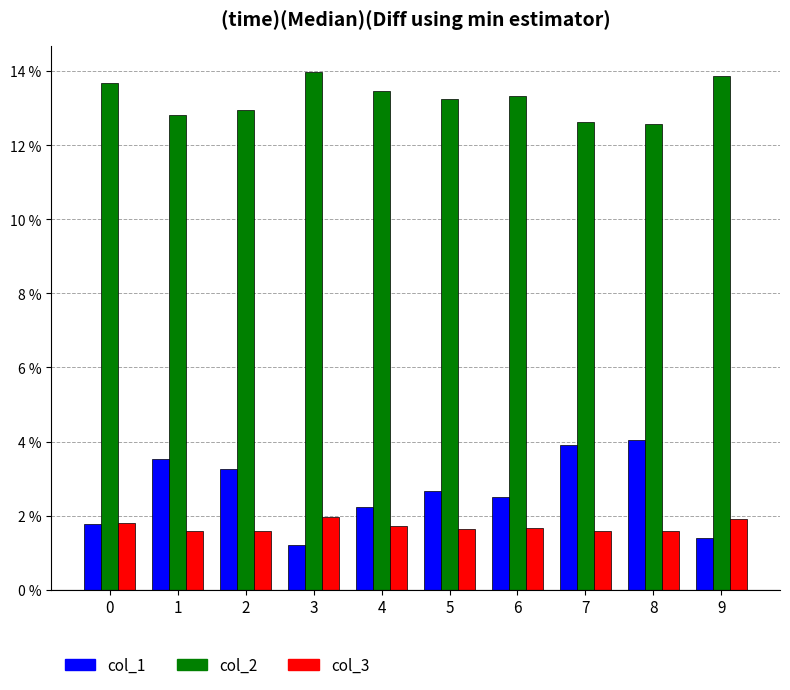

The col_1 series shows 0.0 at 5. True or false?

False